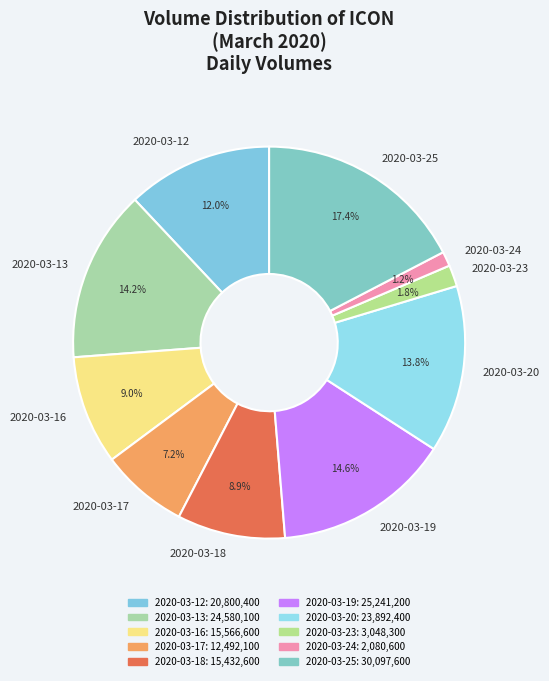

To the nearest percent, what portion does 2020-03-17 represent?

7%